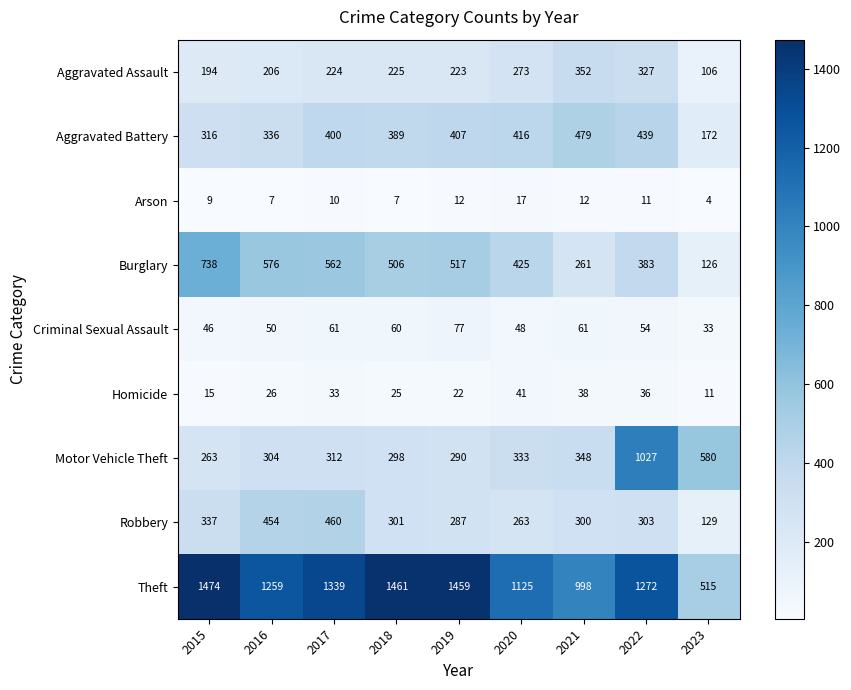

What is the sum of the Theft values at 2020 and 2023?

1640